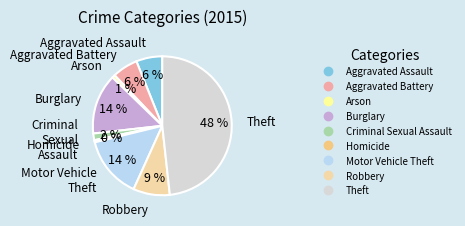

To the nearest percent, what is the average slice percentage?

11%